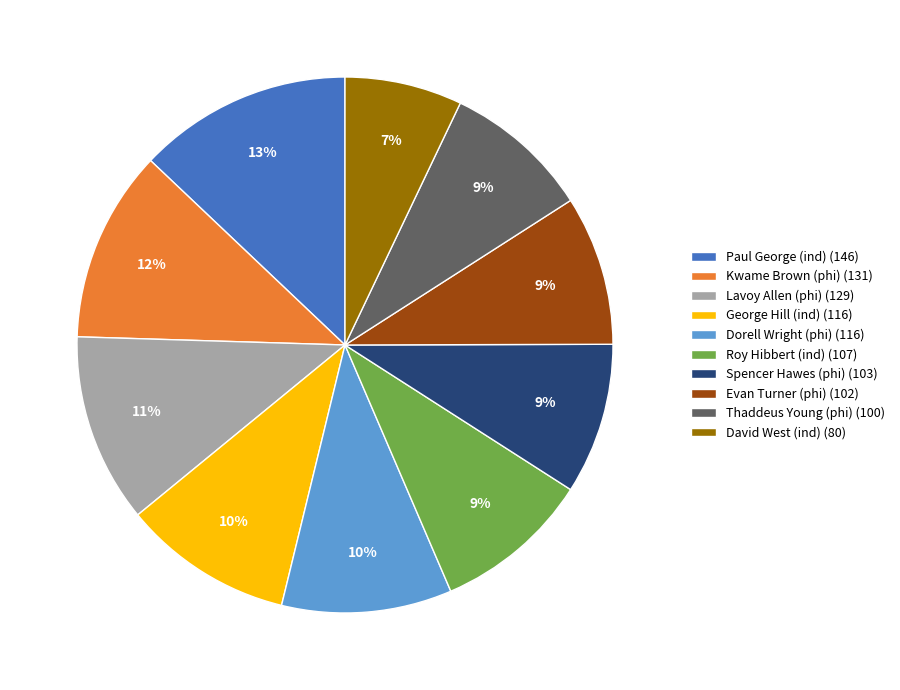

To the nearest percent, what is the difference between the largest and smallest slice percentages?

6%